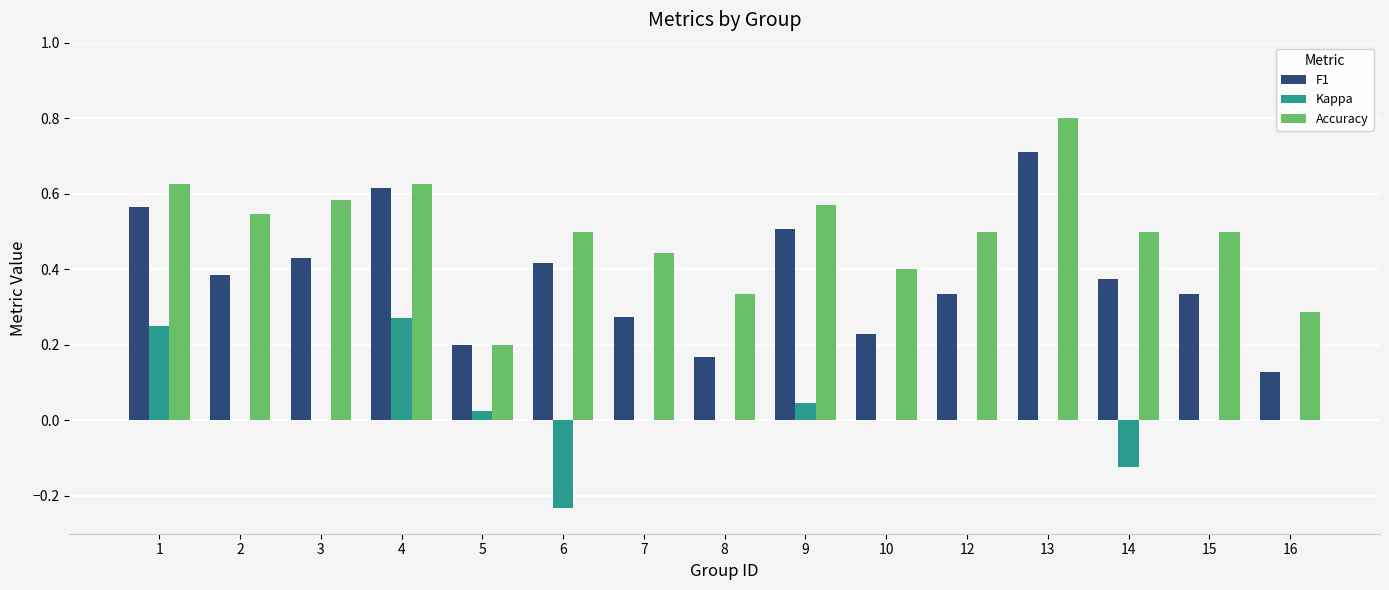

Is the value of Accuracy at 7 greater than the value of F1 at 13?

No